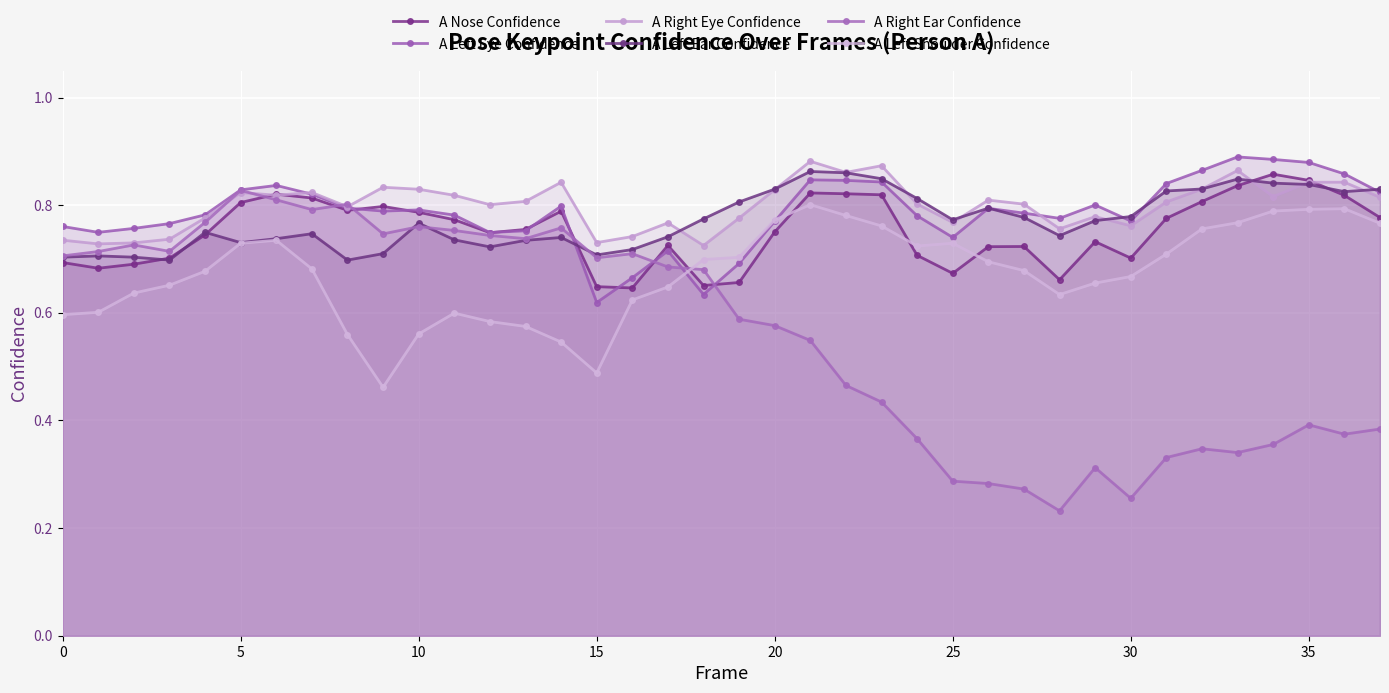

How many lines are shown in the chart?

6